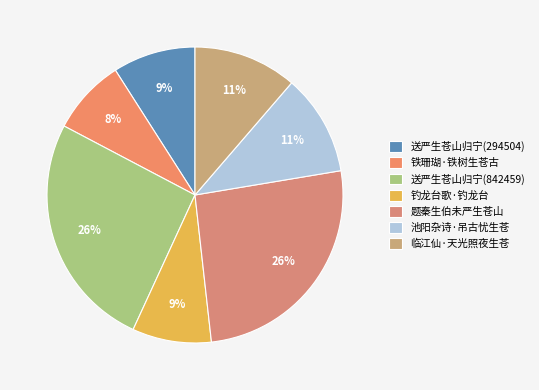

What is the smallest slice in the pie chart?

铁珊瑚·铁树生苍古